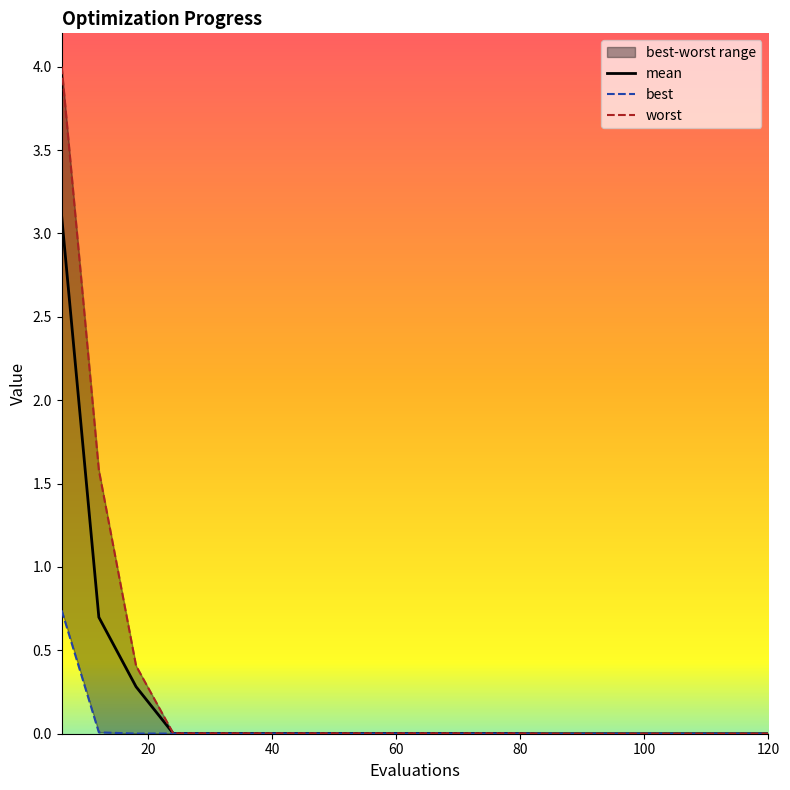

How many lines are shown in the chart?

3